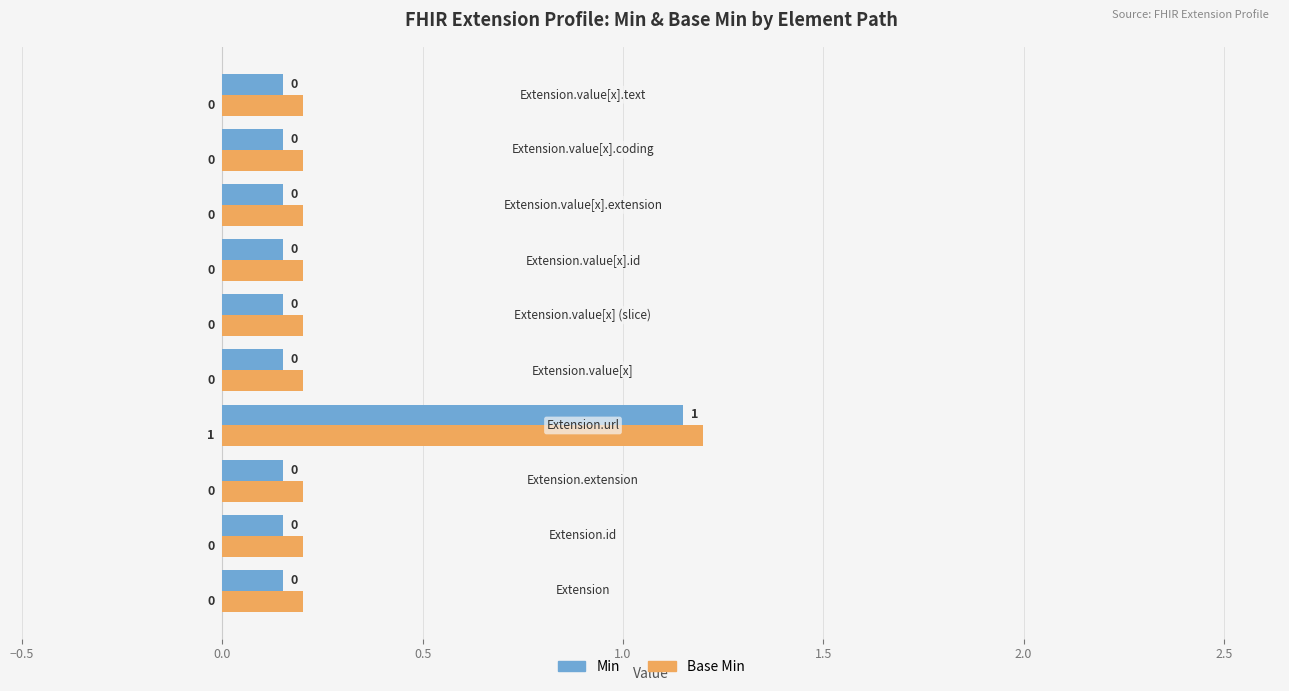

What are all the series names shown in the legend?

Min, Base Min